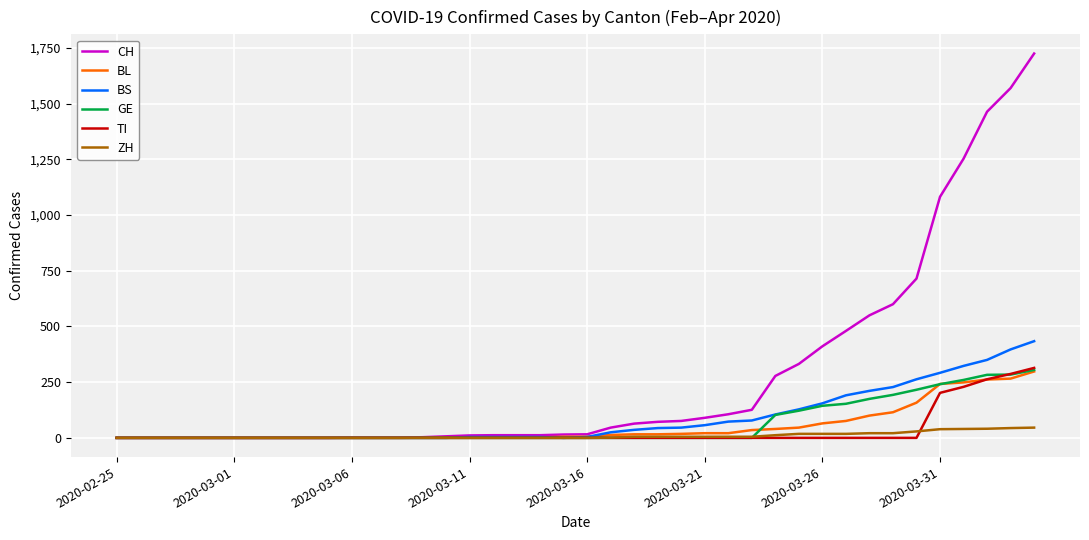

Which series has the widest spread of values?

CH